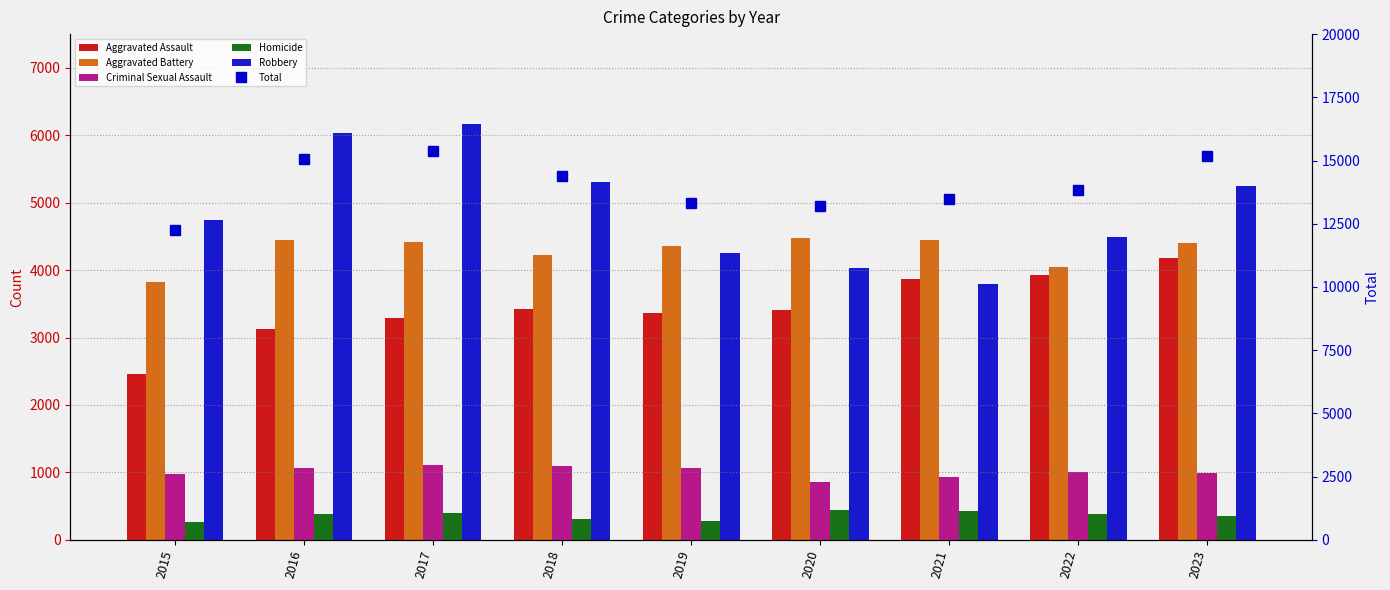

The Aggravated Battery series shows 1964 at 2023. True or false?

False